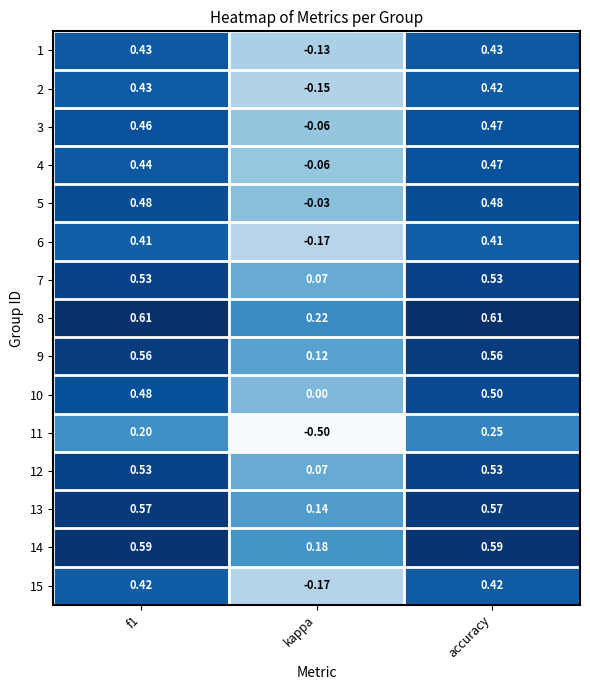

At which label is 7 closest to 0?

kappa